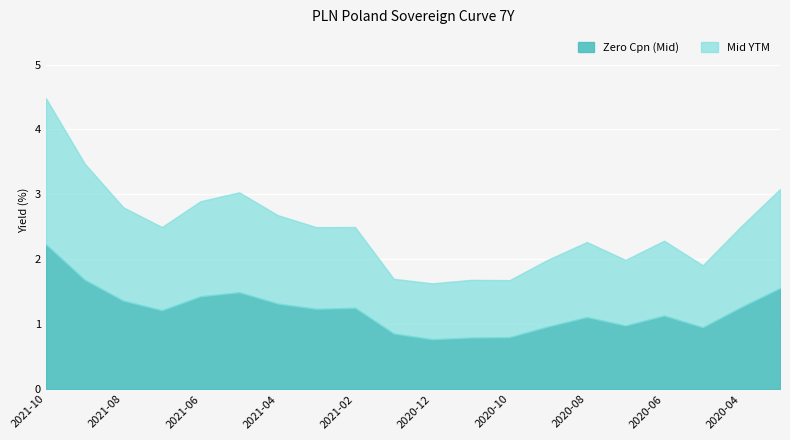

True or false: Zero Cpn (Mid) and Mid YTM intersect in this chart.

True